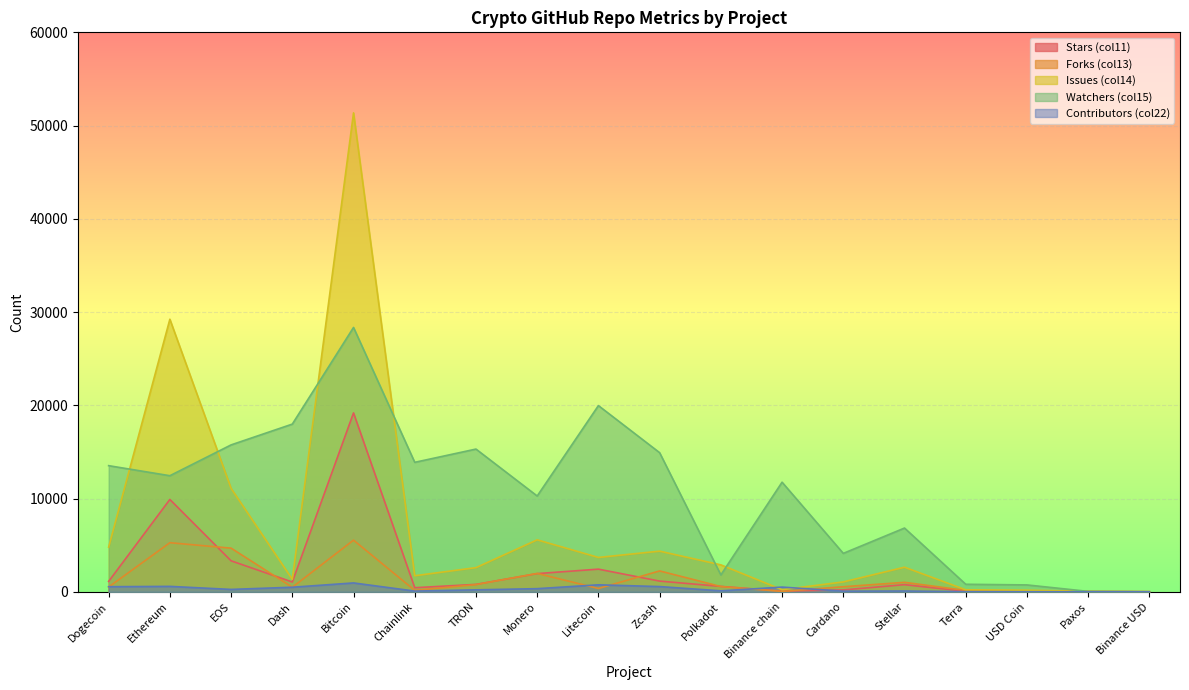

How many values in the Forks (col13) series exceed 550?

8